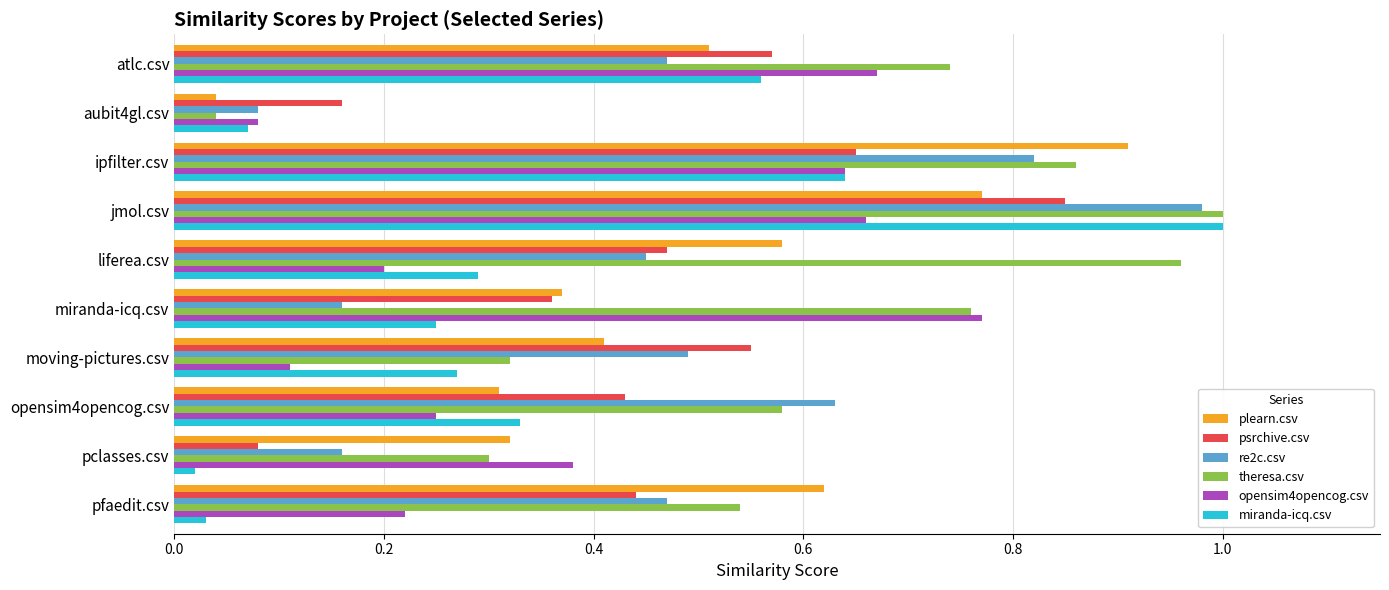

Which category has the highest value in the psrchive.csv series?

jmol.csv